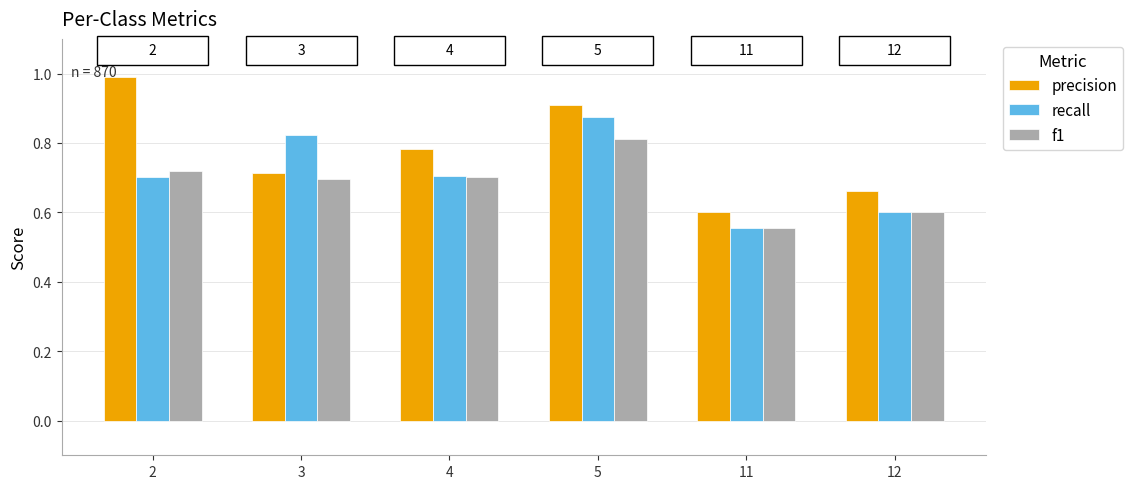

How many bars are there in each group?

3